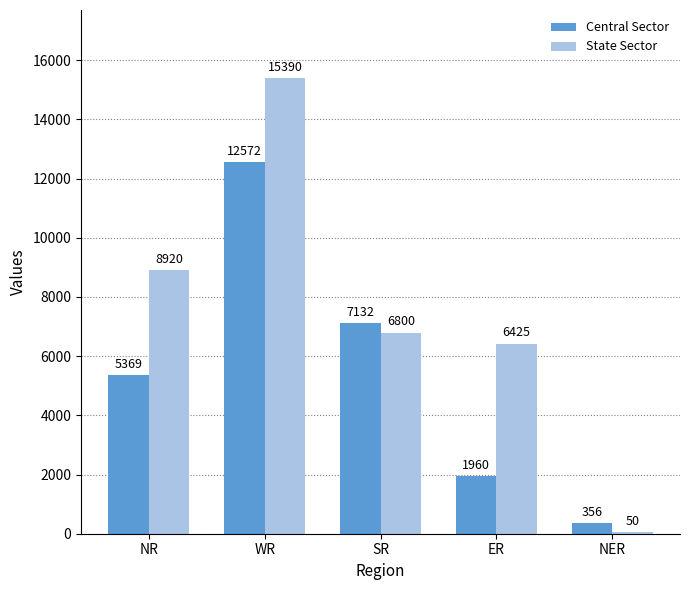

Reading right to left, list all the values displayed in this chart.

Central Sector: NER=356	ER=1960	SR=7132	WR=12572	NR=5369
State Sector: NER=50	ER=6425	SR=6800	WR=15390	NR=8920